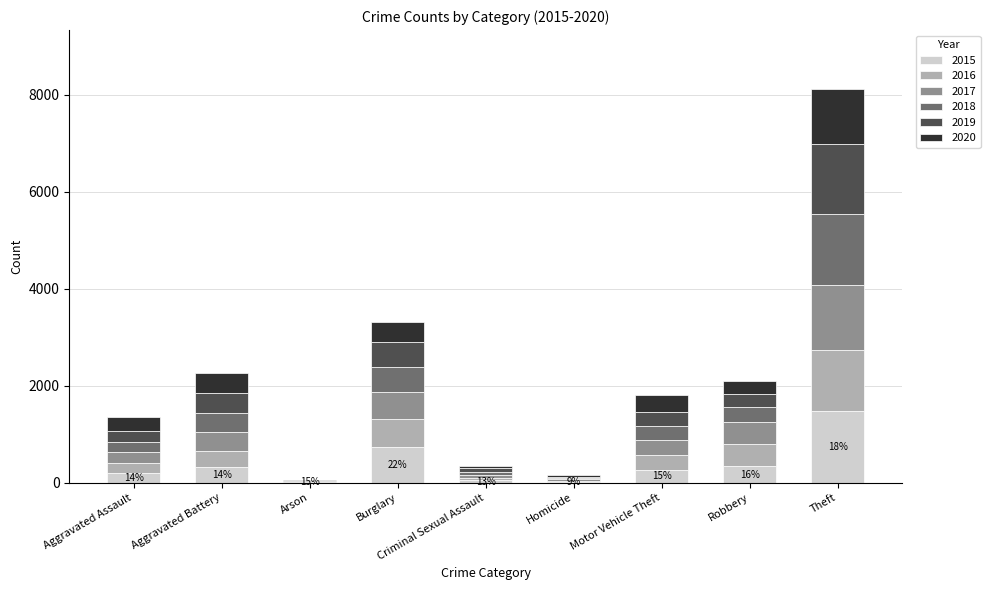

Which category has the highest value in the 2015 series?

Theft